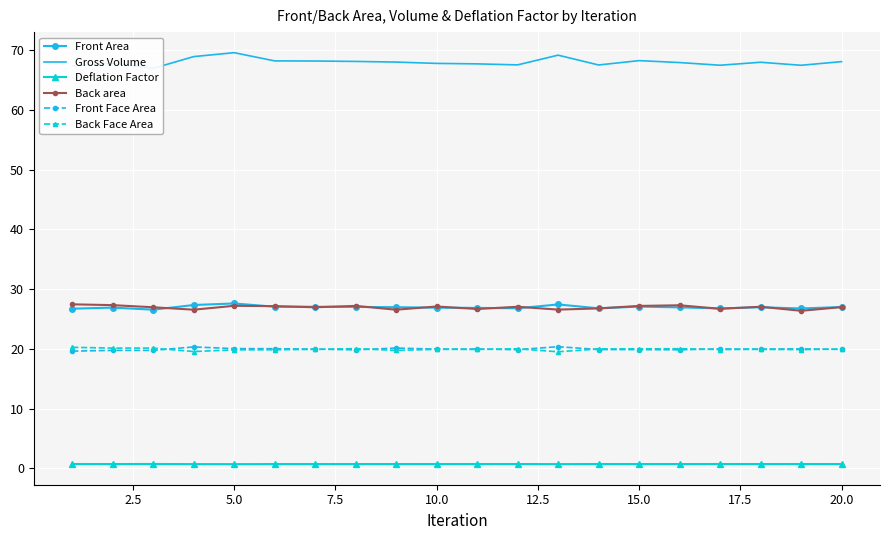

What is the highest value of the Back area series?

27.5